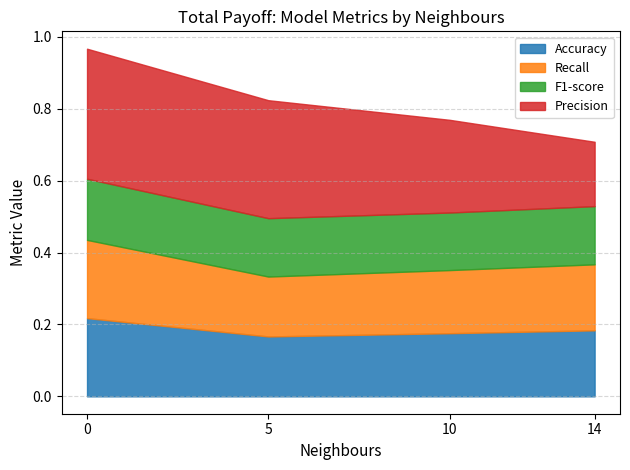

Reading left to right, extract all data points from this chart.

Precision: 0=0.4	5=0.3	10=0.3	14=0.2
F1-score: 0=0.2	5=0.2	10=0.2	14=0.2
Accuracy: 0=0.2	5=0.2	10=0.2	14=0.2
Recall: 0=0.2	5=0.2	10=0.2	14=0.2